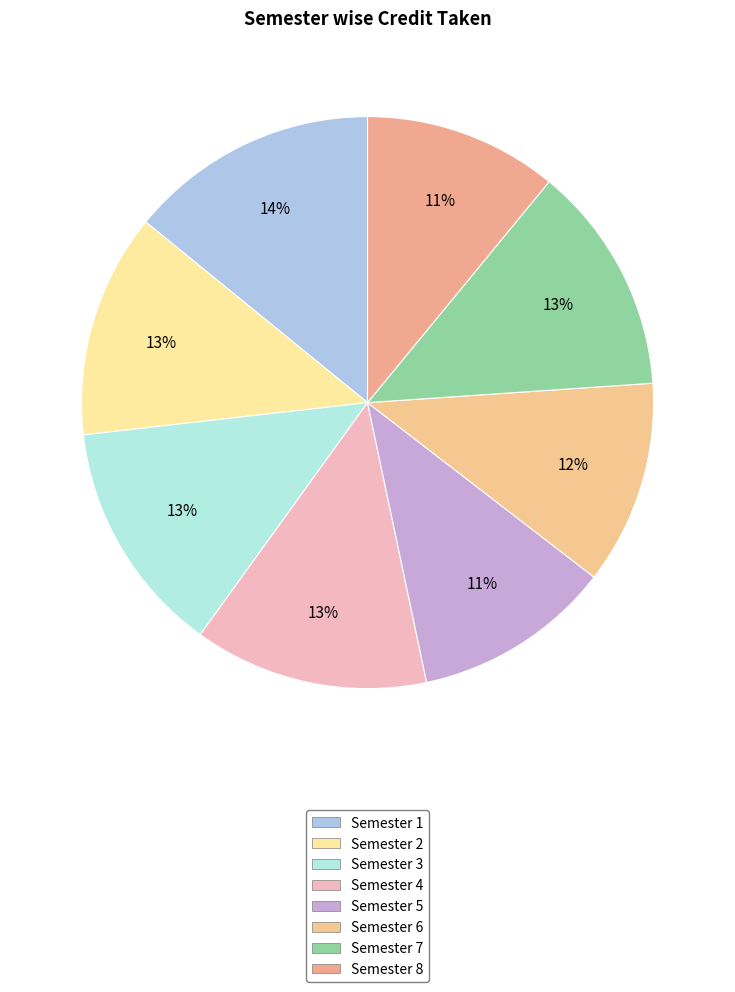

Combined, do Semester 3 and Semester 5 account for over 50%?

No